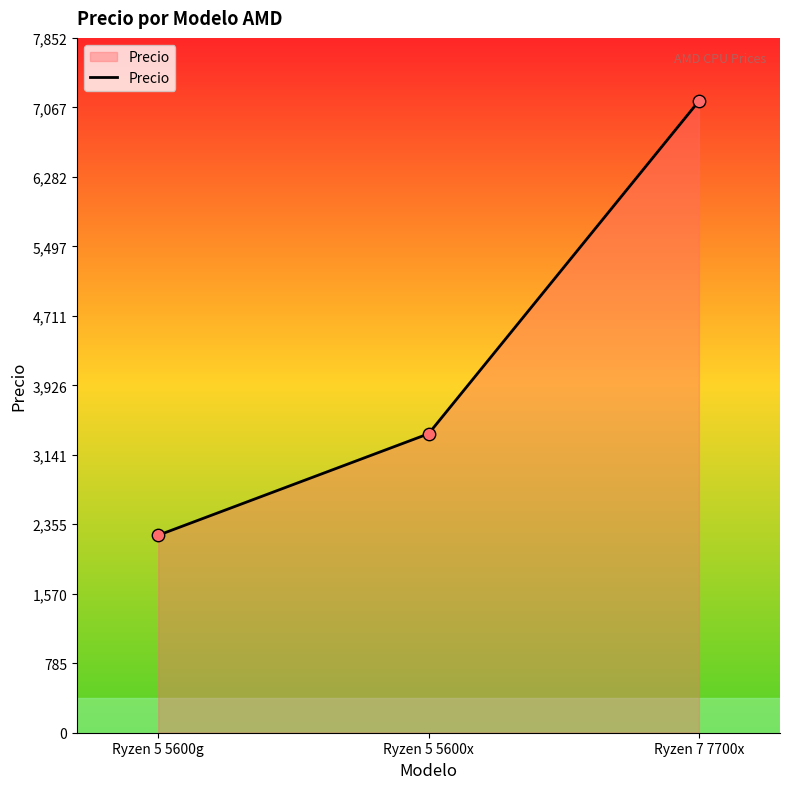

Between Ryzen 5 5600x and Ryzen 5 5600g, which is larger?

Ryzen 5 5600x